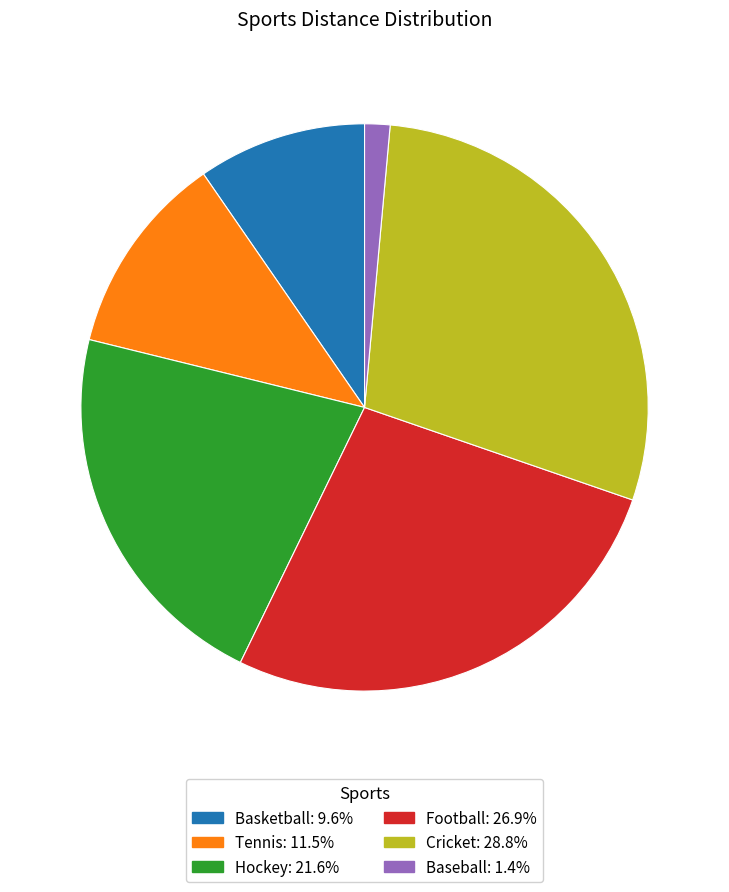

Is the sum of Hockey and Football greater than half?

No